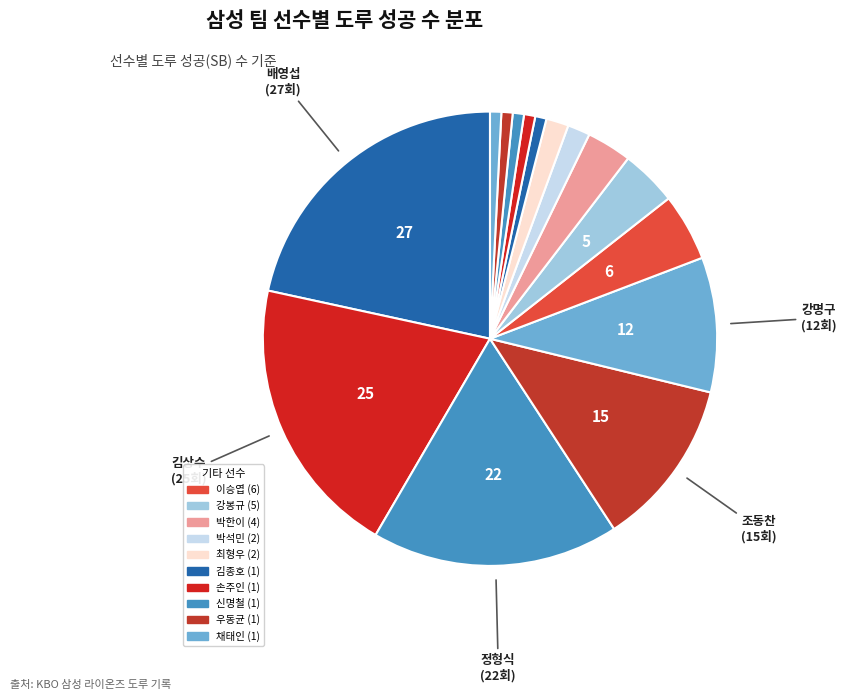

Which category has the smallest portion of the pie?

김종호